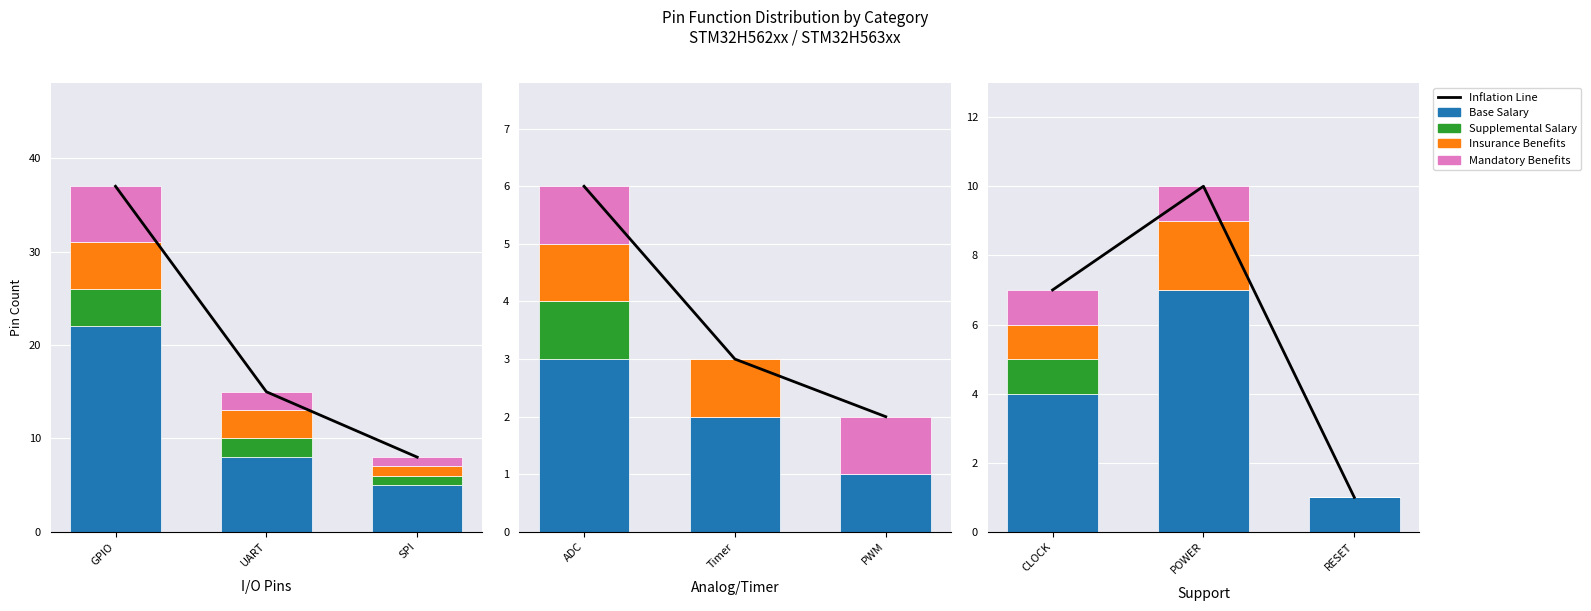

What position from the left is GPIO?

1